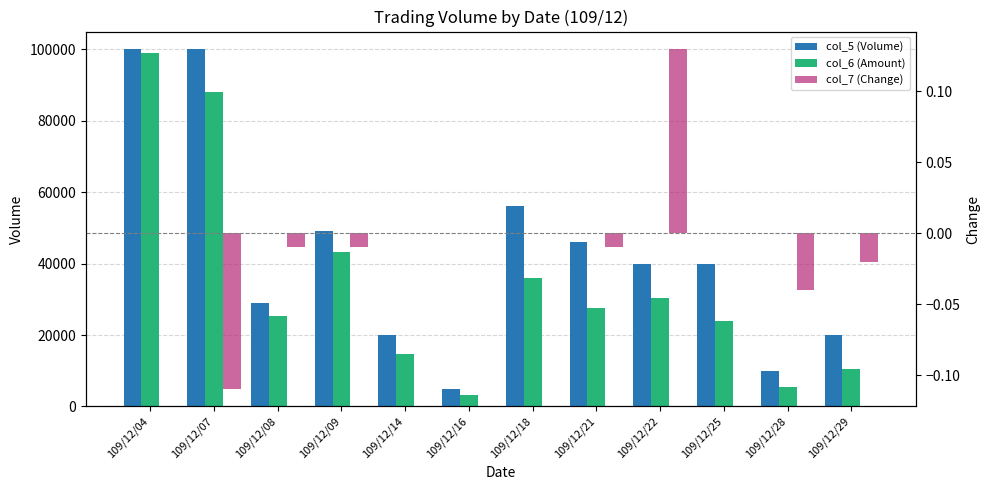

How many bars are there in each group?

3